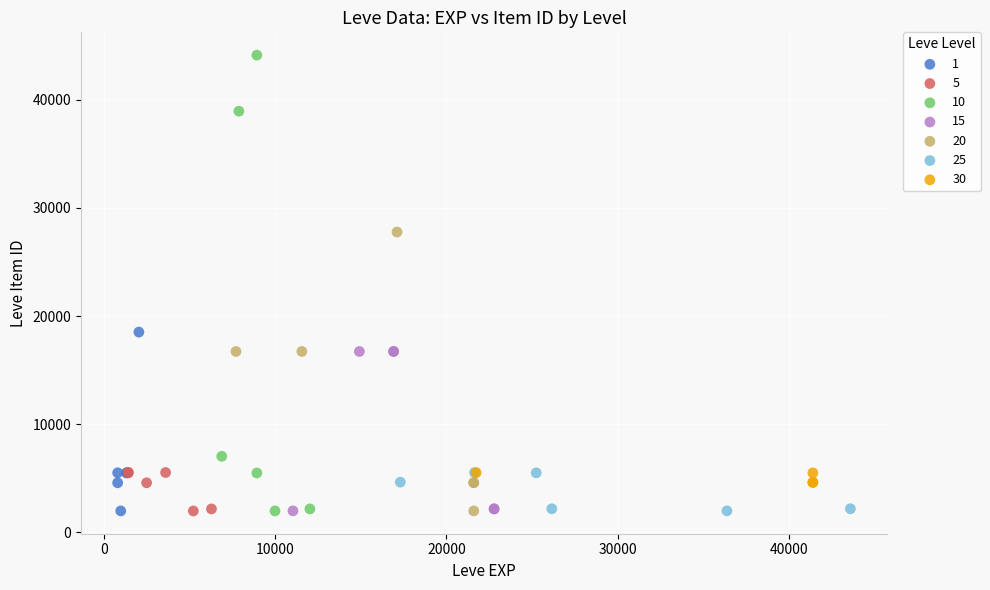

Which series has the widest spread of Y values?

10